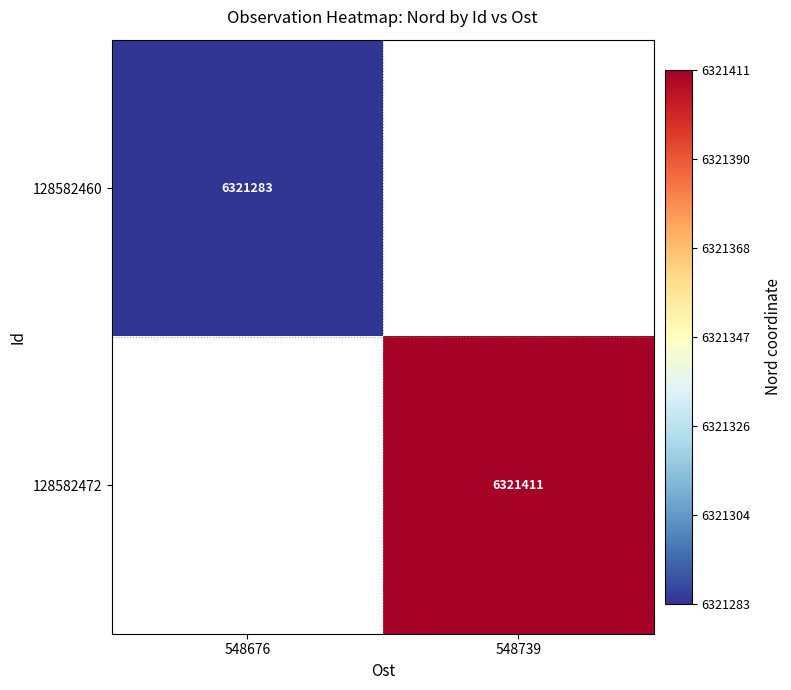

True or false: 128582460 has a value of 2879025 at 548676.

False